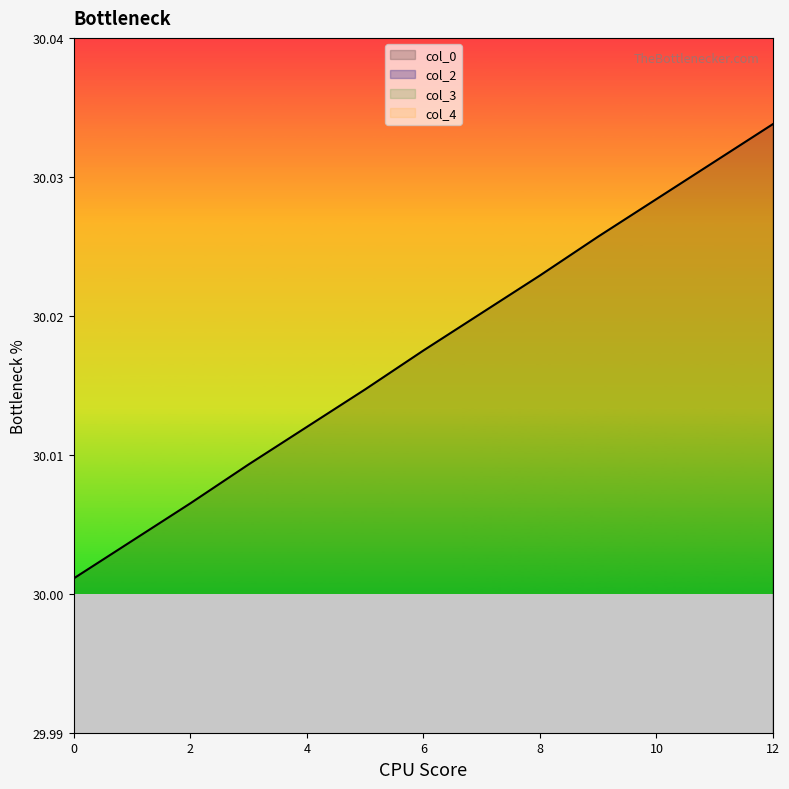

At how many categories does at least one series exceed 21?

13